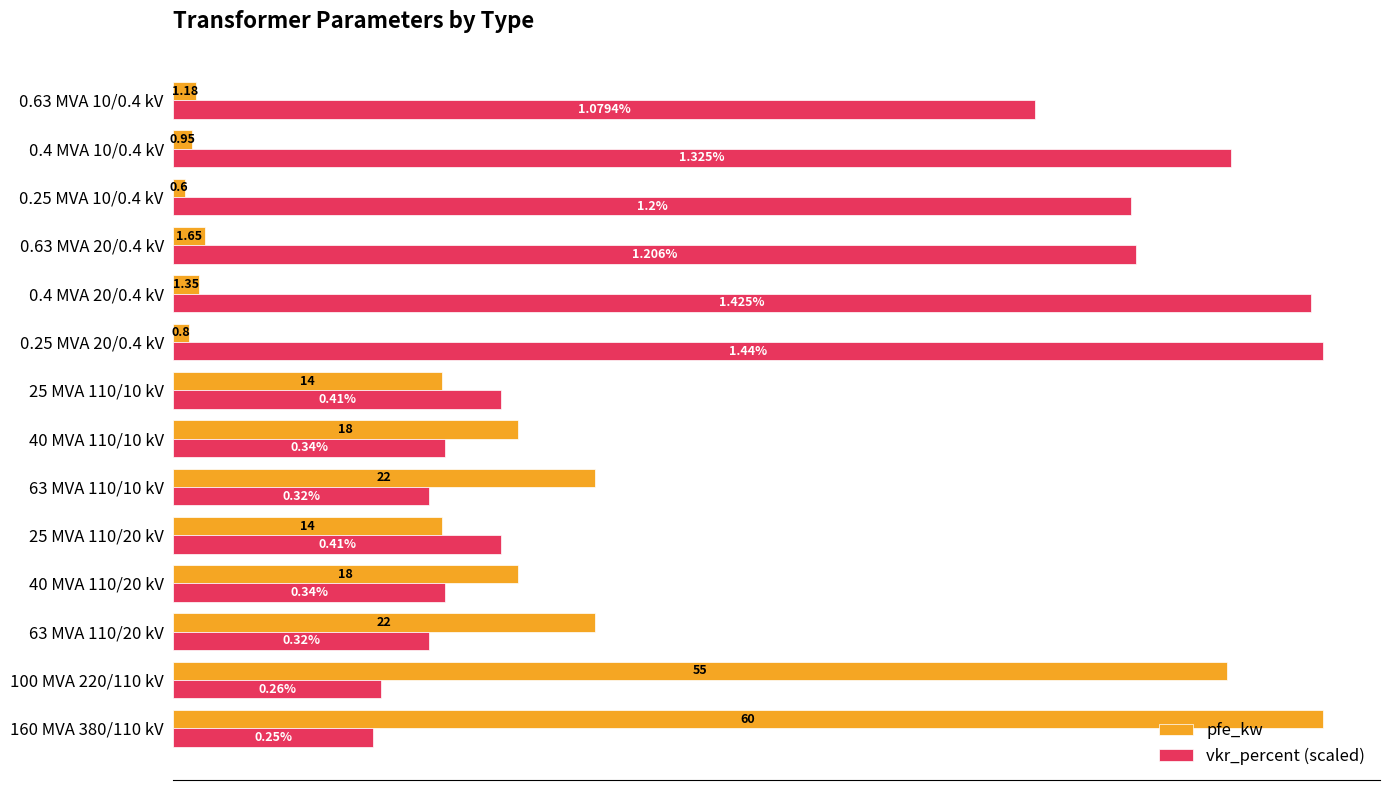

Rank the series by their average value, from highest to lowest.

vkr_percent (scaled), pfe_kw